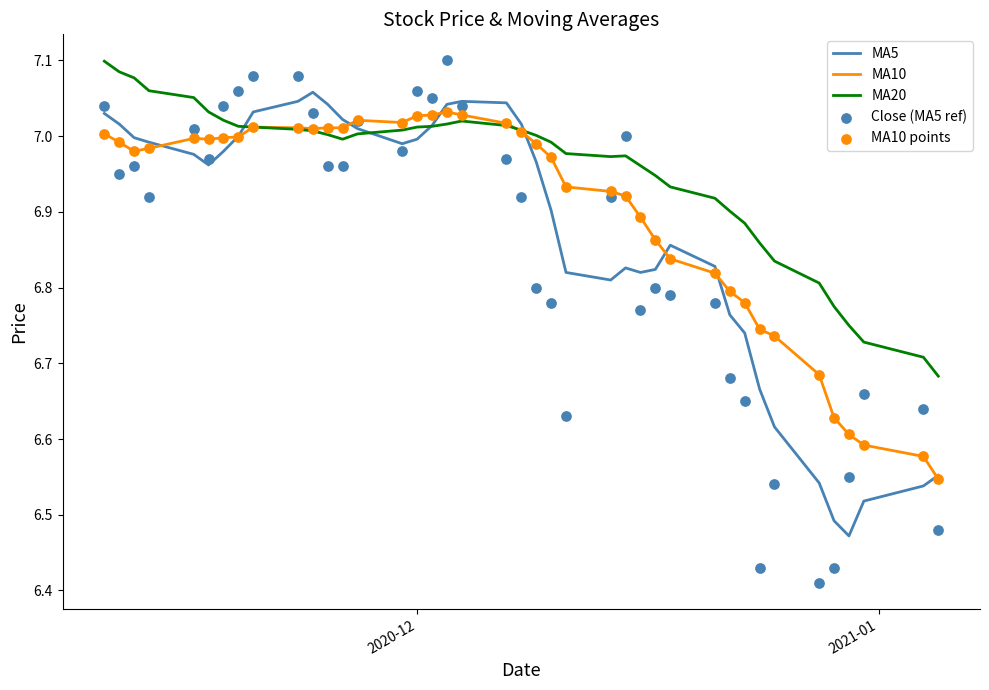

Which series reaches the minimum Y coordinate?

Close (MA5 ref)